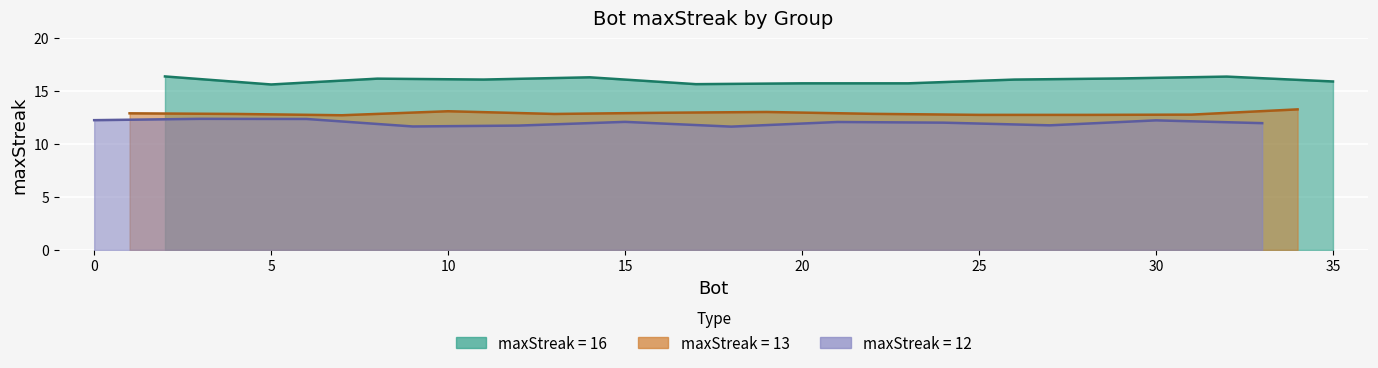

Between 4 and 5, which series saw the biggest shift?

maxStreak_16